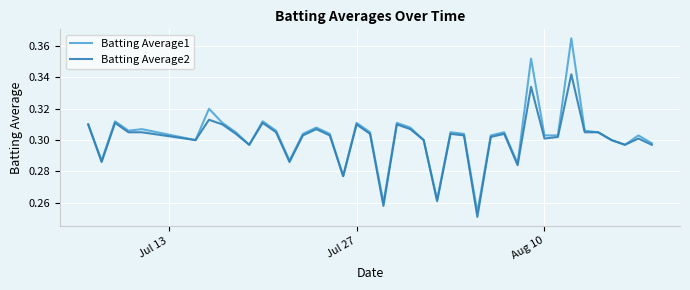

What are all the series names shown in the legend?

Batting Average1, Batting Average2